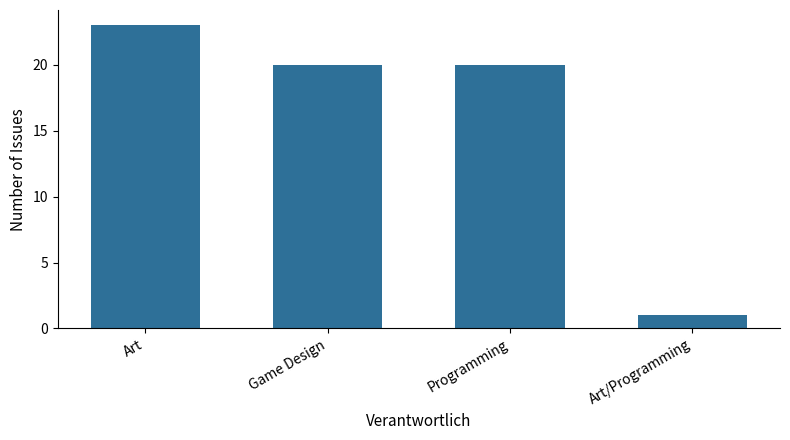

What is the approximate value at Game Design, to the nearest 5?

20